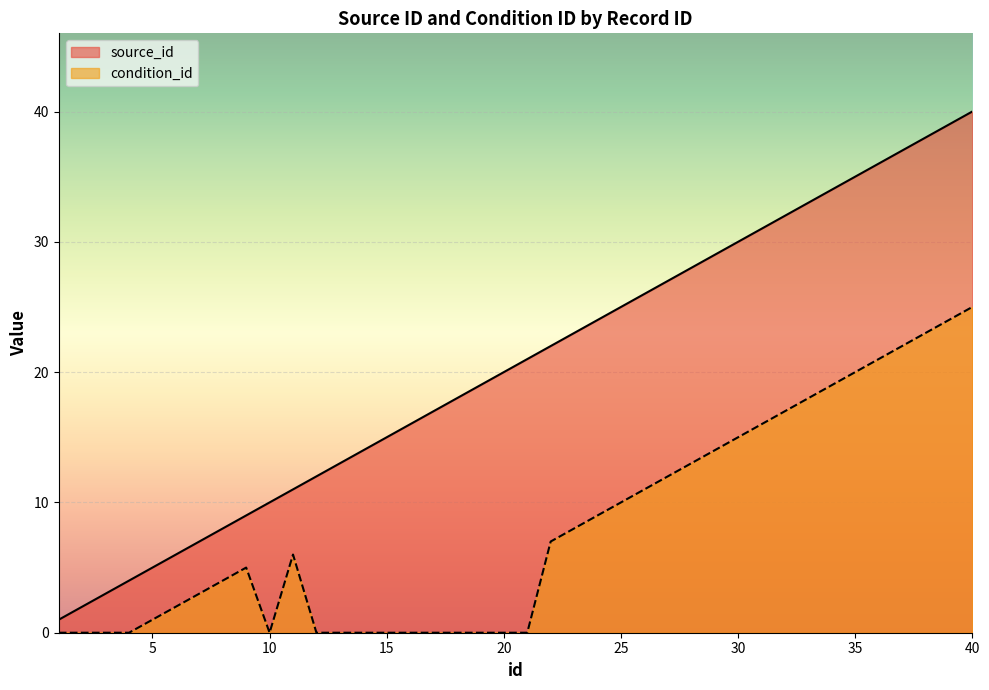

What is the sum of all condition_id values?

325